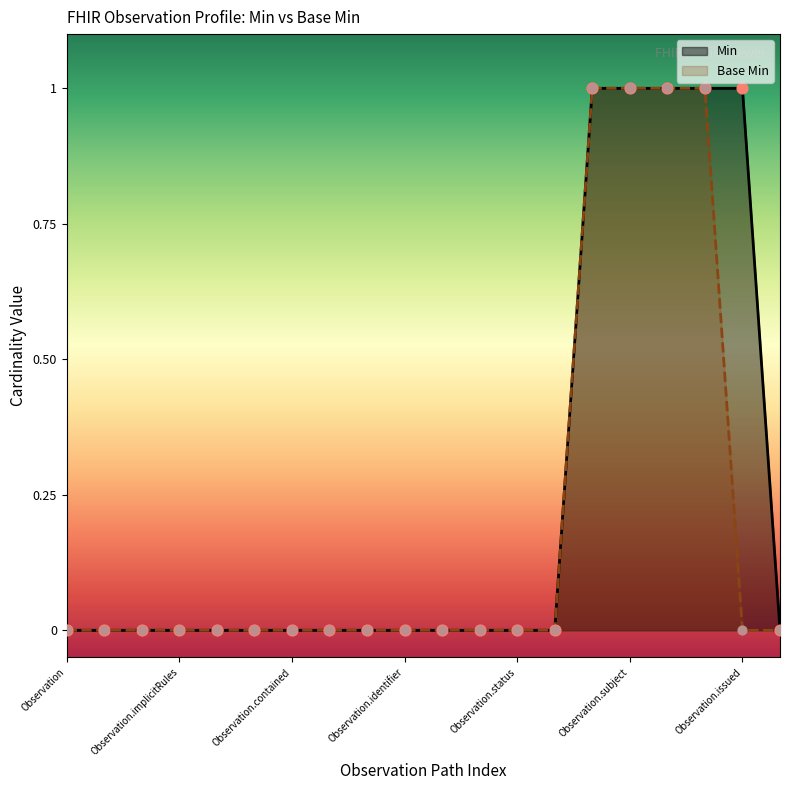

At which category is the sum across all series the highest?

Observation.code